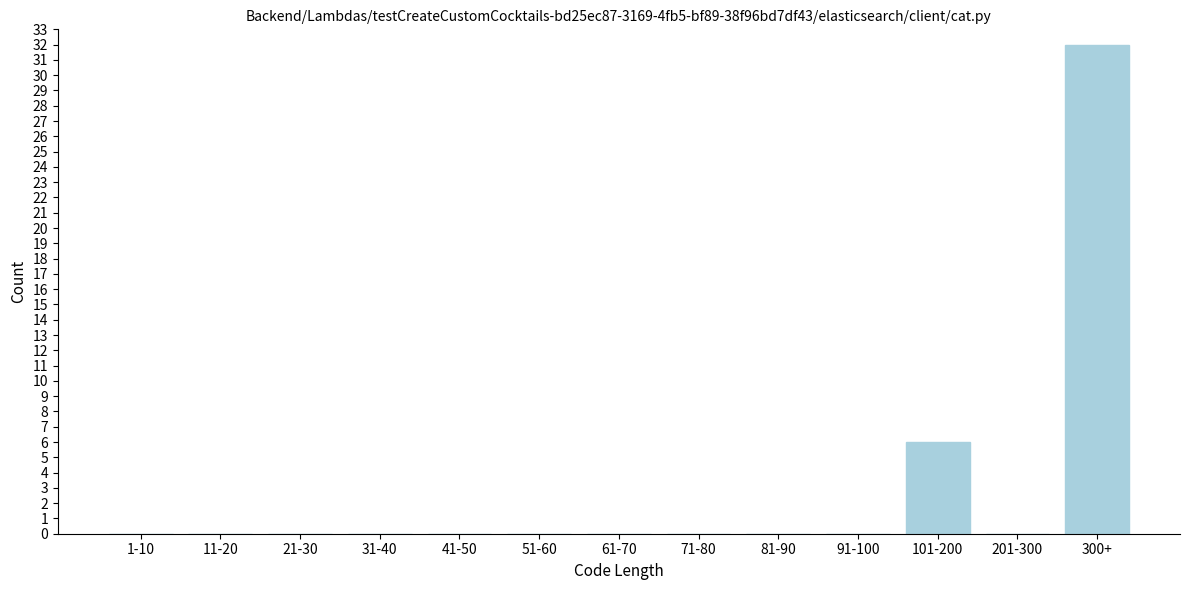

Reading right to left, what are all the values shown in this chart?

300+=32	201-300=0	101-200=6	91-100=0	81-90=0	71-80=0	61-70=0	51-60=0	41-50=0	31-40=0	21-30=0	11-20=0	1-10=0